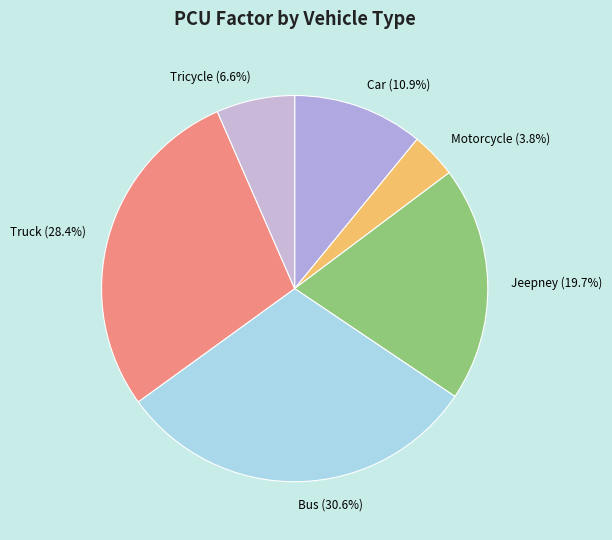

Approximately how many times larger is the value at Car compared to Jeepney?

0.6